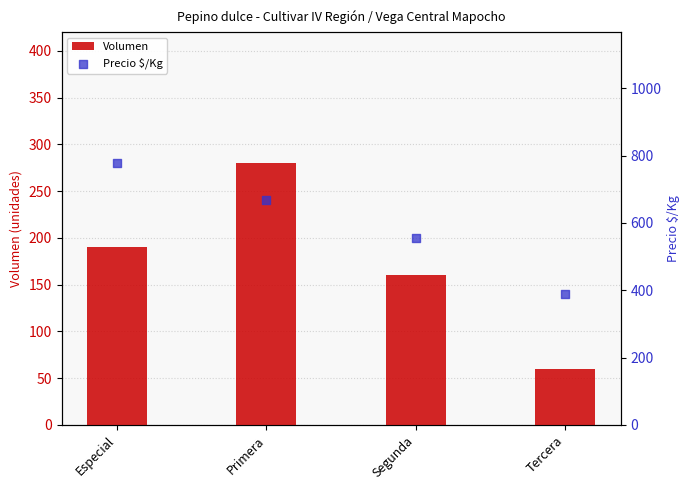

Is the value of Volumen at Segunda greater than the value of Precio $/Kg at Segunda?

No